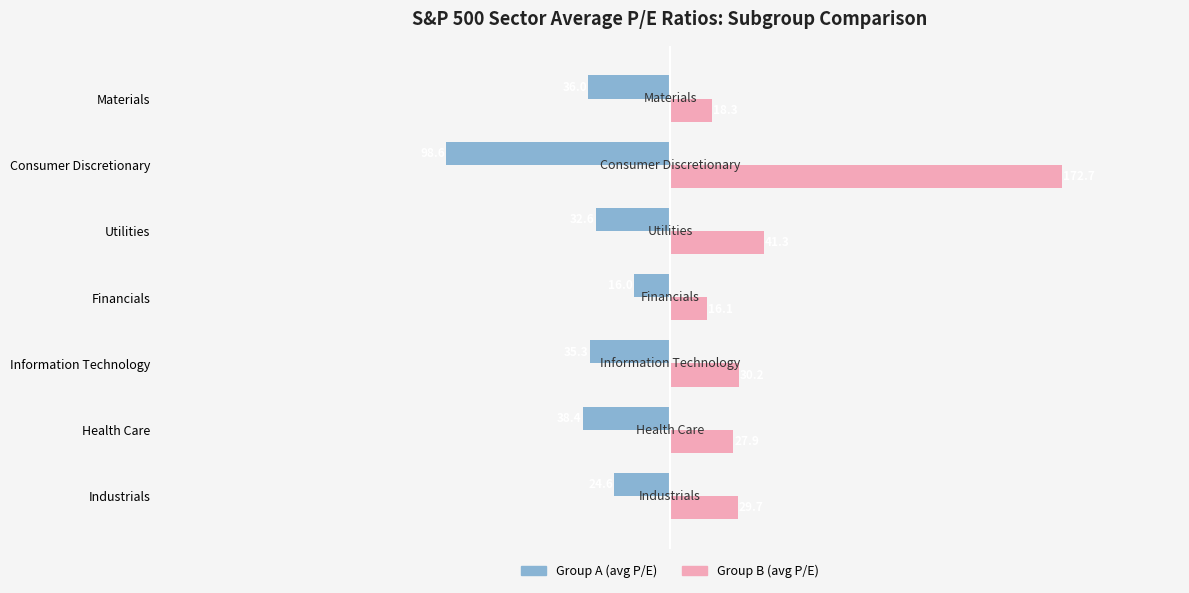

At which label is Group B (avg P/E) closest to 94?

Utilities